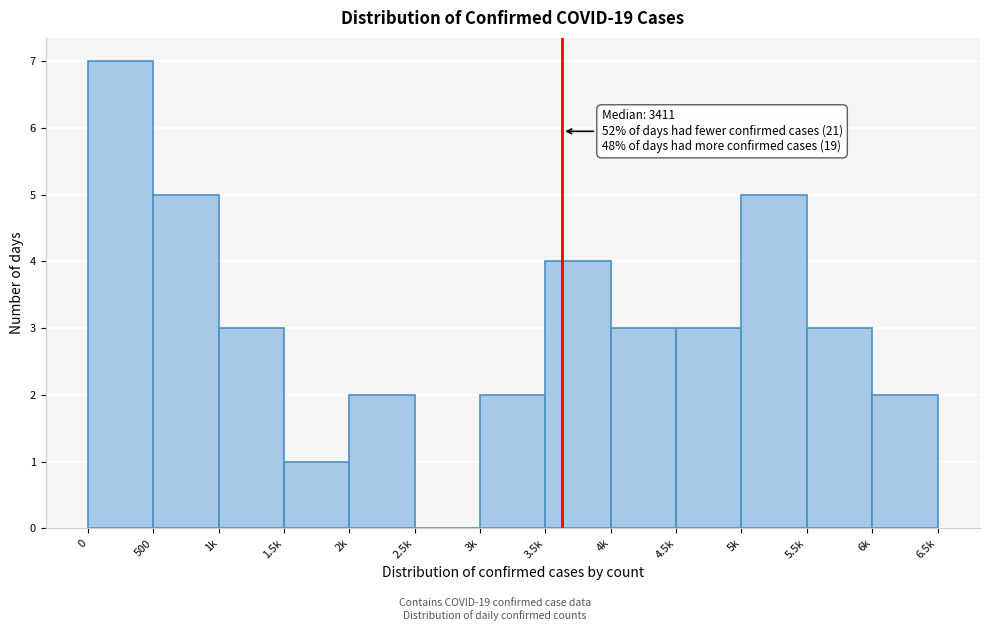

Reading left to right, transcribe all the data shown in this chart.

0=7	500=5	1k=3	1.5k=1	2k=2	2.5k=0	3k=2	3.5k=4	4k=3	4.5k=3	5k=5	5.5k=3	6k=2